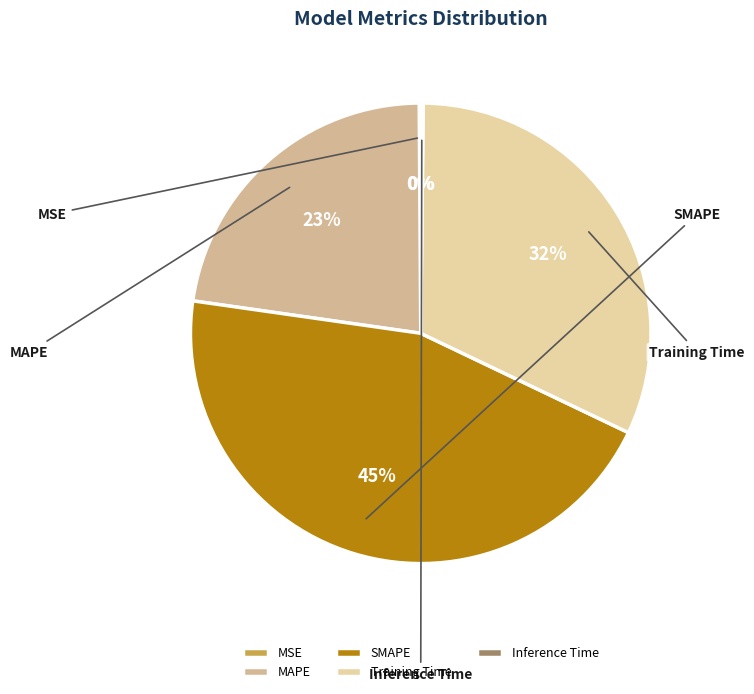

Does any single category account for the majority?

No